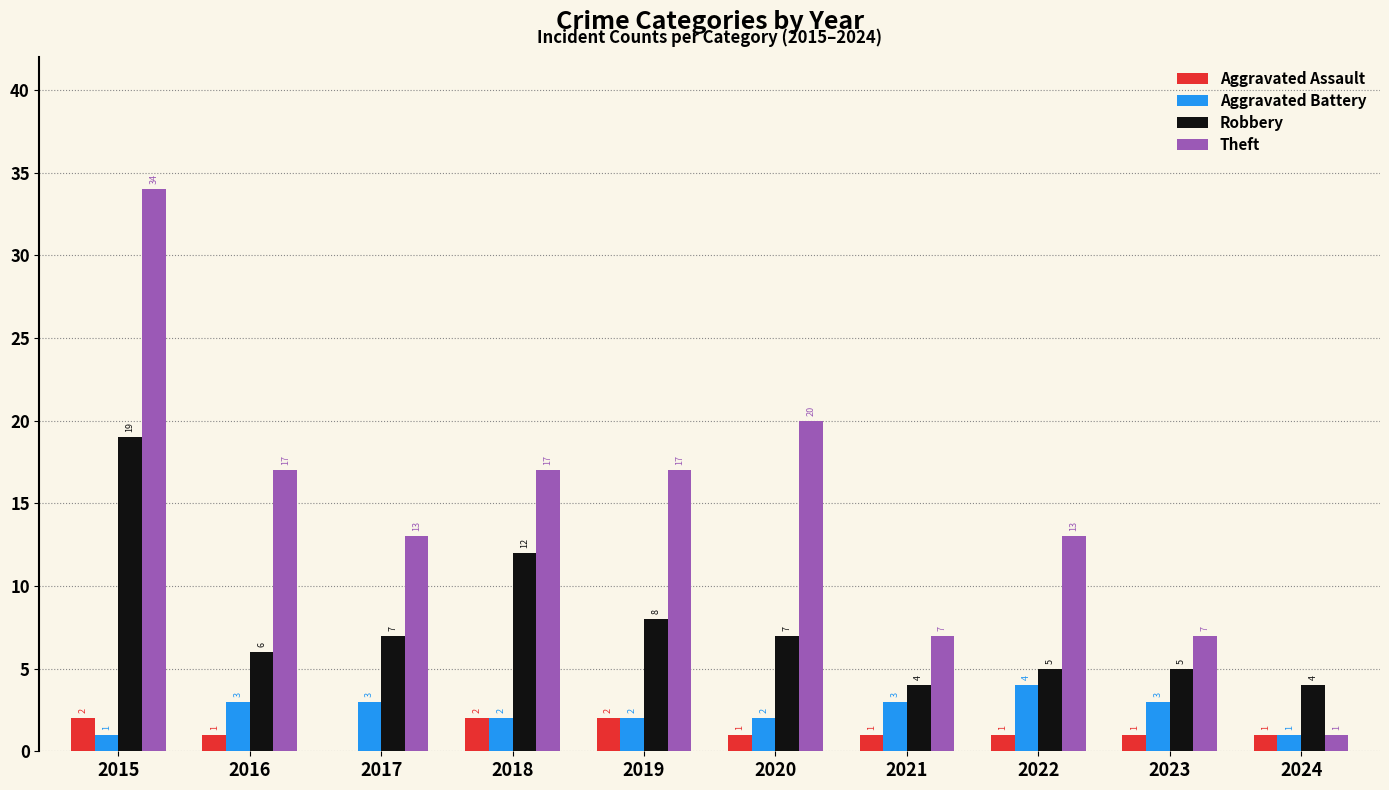

Is it true that Theft equals 20 at 2020?

True